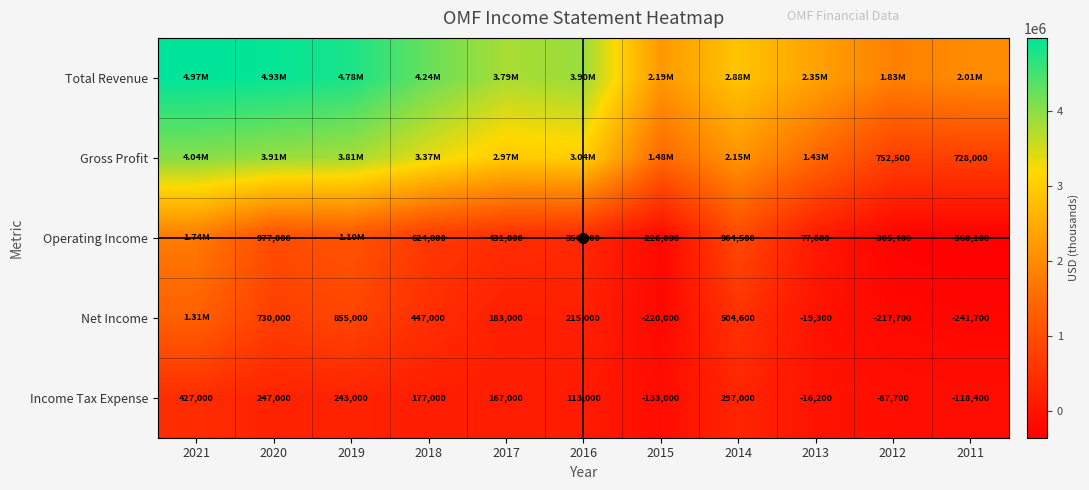

True or false: Income Tax Expense has a value of 63915 at 2014.

False